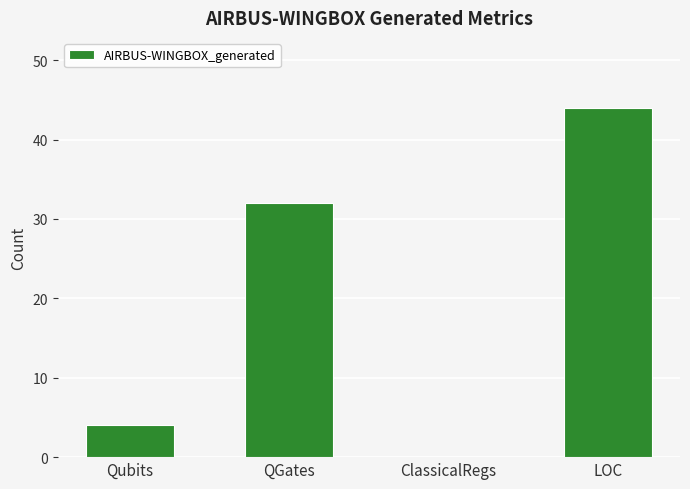

What value does the data have at QGates?

32